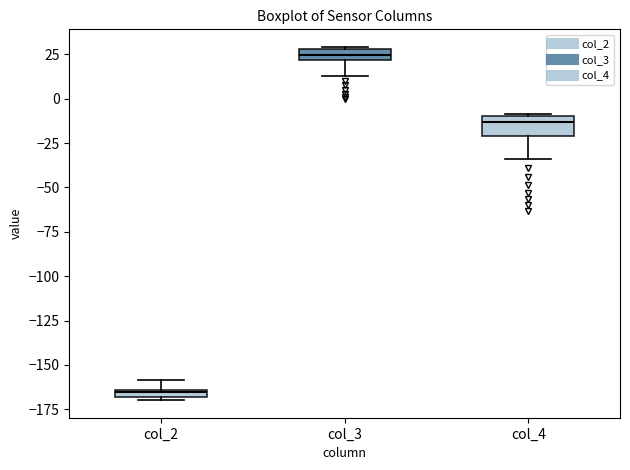

Which box has the lowest median line?

col_2